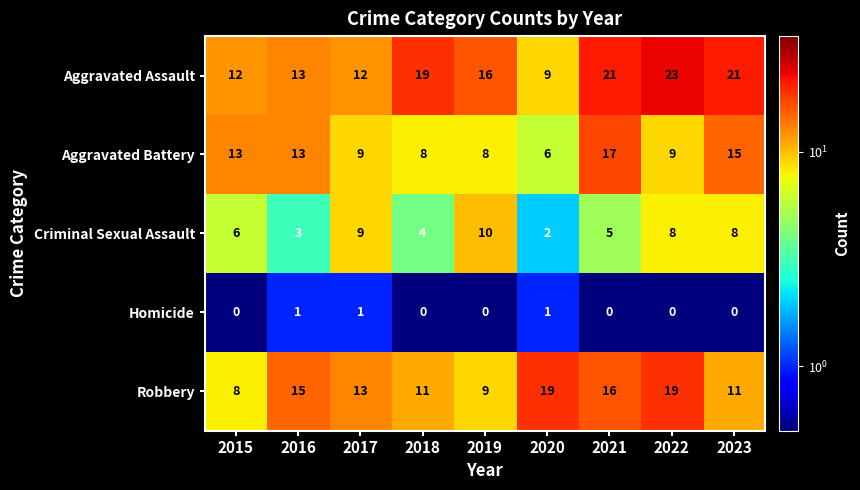

Rank the series by their average value, from lowest to highest.

Homicide, Criminal Sexual Assault, Aggravated Battery, Robbery, Aggravated Assault